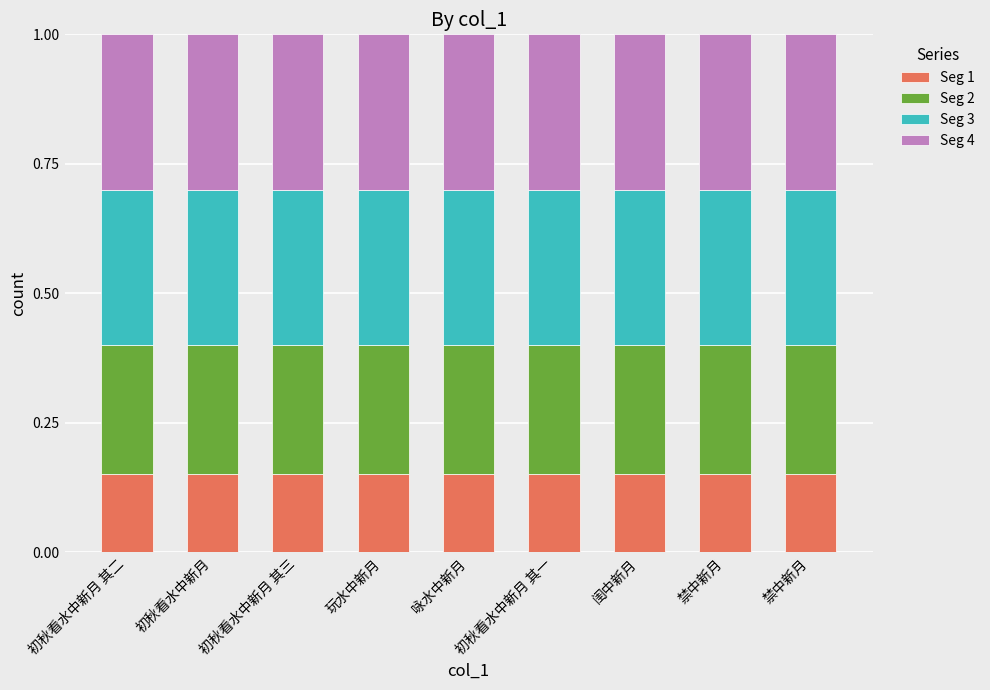

Rank the series at 闺中新月 from lowest to highest value.

Seg 1, Seg 2, Seg 3, Seg 4